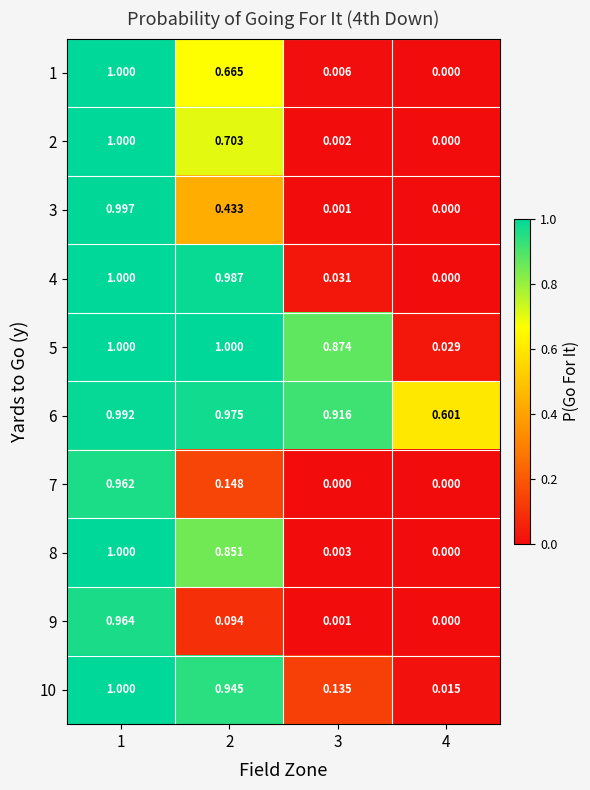

Is the value of 6 at 4 greater than the value of 1 at 4?

Yes